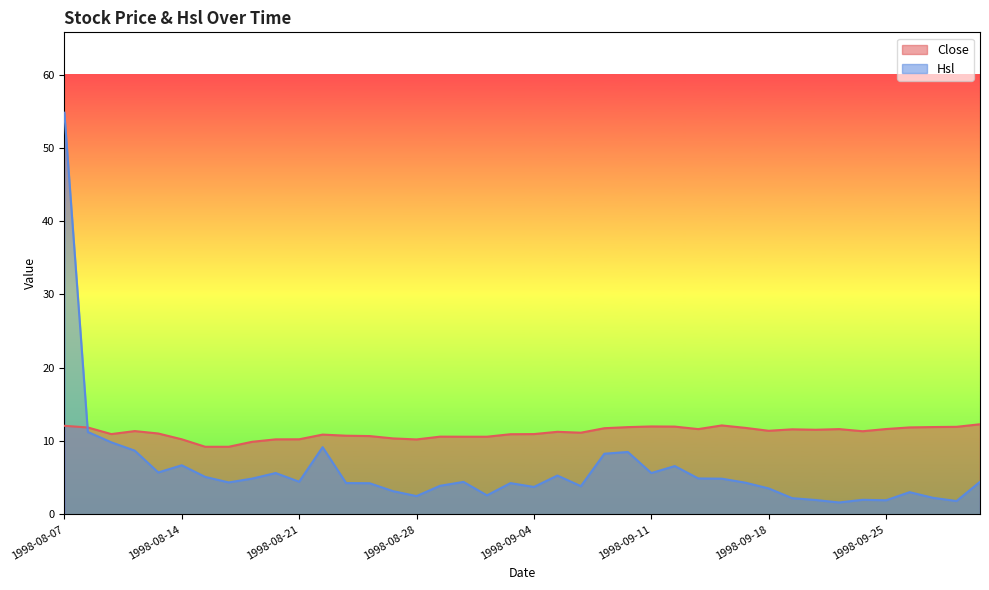

Reading left to right, list all the values displayed in this chart.

Close: 1998-08-07=12.1	1998-08-10=11.9	1998-08-11=11.0	1998-08-12=11.4	1998-08-13=11.0	1998-08-14=10.2	1998-08-17=9.2	1998-08-18=9.2	1998-08-19=9.9	1998-08-20=10.2	1998-08-21=10.2	1998-08-24=10.9	1998-08-25=10.7	1998-08-26=10.7	1998-08-27=10.4	1998-08-28=10.2	1998-08-31=10.6	1998-09-01=10.6	1998-09-02=10.6	1998-09-03=10.9	1998-09-04=11.0	1998-09-07=11.3	1998-09-08=11.2	1998-09-09=11.8	1998-09-10=11.9	1998-09-11=12.0	1998-09-14=12.0	1998-09-15=11.6	1998-09-16=12.1	1998-09-17=11.8	1998-09-18=11.4	1998-09-21=11.6	1998-09-22=11.6	1998-09-23=11.6	1998-09-24=11.3	1998-09-25=11.7	1998-09-28=11.9	1998-09-29=11.9	1998-09-30=11.9	1998-10-05=12.3
Hsl: 1998-08-07=54.8	1998-08-10=11.2	1998-08-11=9.8	1998-08-12=8.7	1998-08-13=5.7	1998-08-14=6.7	1998-08-17=5.1	1998-08-18=4.4	1998-08-19=4.9	1998-08-20=5.6	1998-08-21=4.5	1998-08-24=9.2	1998-08-25=4.3	1998-08-26=4.3	1998-08-27=3.2	1998-08-28=2.5	1998-08-31=3.9	1998-09-01=4.4	1998-09-02=2.6	1998-09-03=4.3	1998-09-04=3.8	1998-09-07=5.3	1998-09-08=3.9	1998-09-09=8.3	1998-09-10=8.5	1998-09-11=5.6	1998-09-14=6.6	1998-09-15=4.9	1998-09-16=4.9	1998-09-17=4.3	1998-09-18=3.5	1998-09-21=2.2	1998-09-22=2.0	1998-09-23=1.6	1998-09-24=2.0	1998-09-25=1.9	1998-09-28=3.0	1998-09-29=2.3	1998-09-30=1.8	1998-10-05=4.5